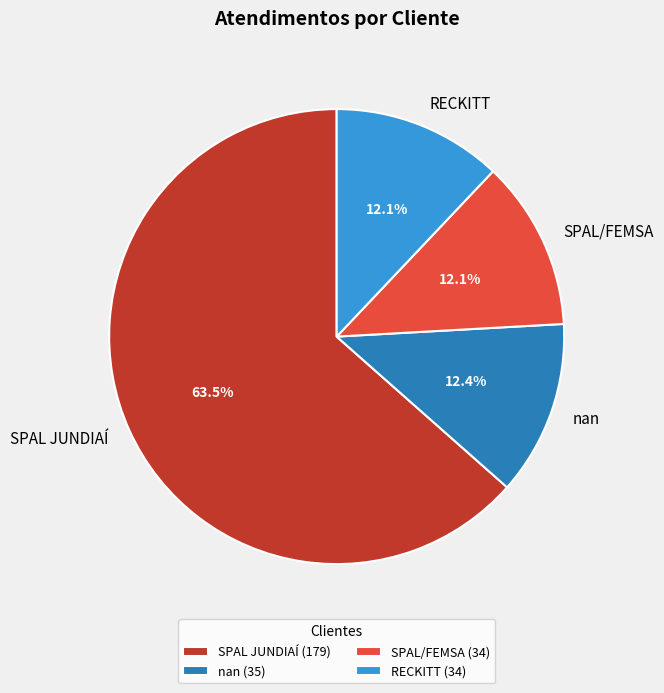

To the nearest percent, what is the combined percentage of nan and SPAL/FEMSA?

24%